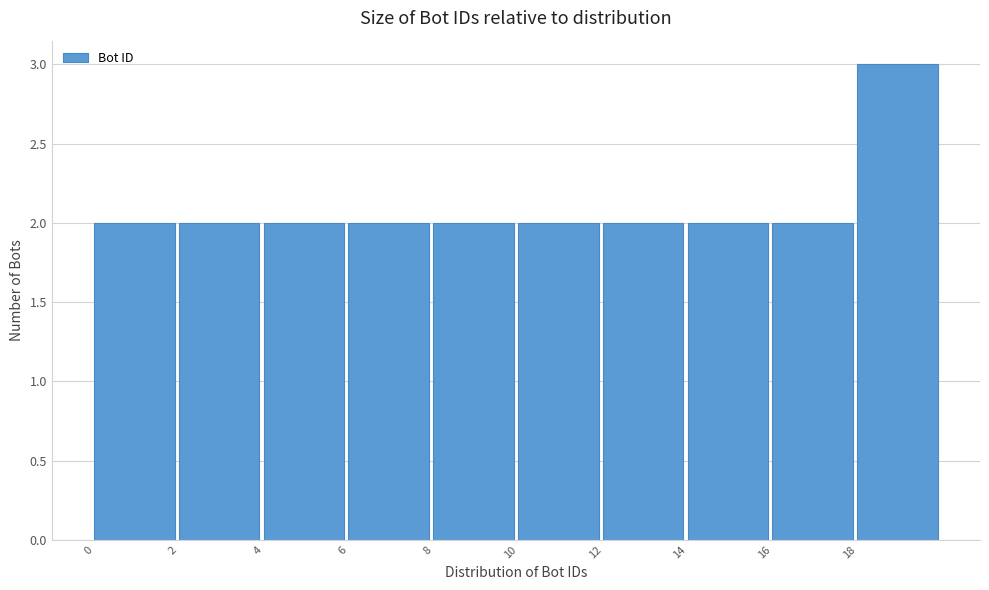

Which range on the x-axis has the tallest bar?

18 to 20